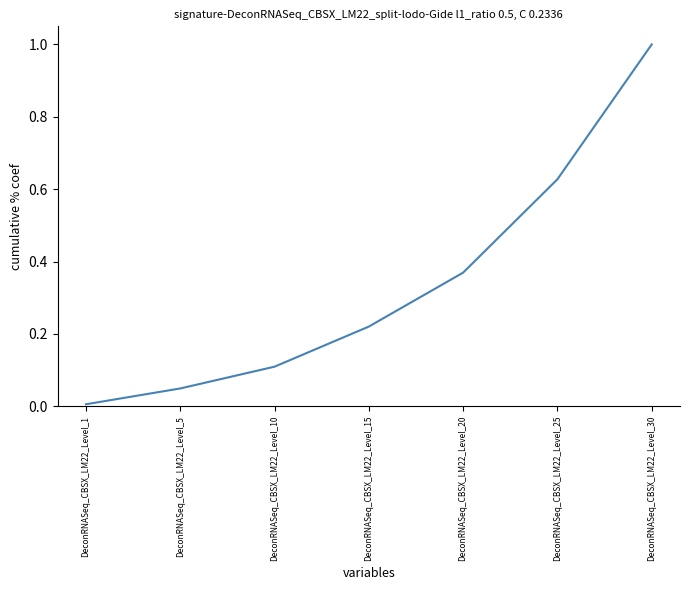

Which category has the highest value across all series?

DeconRNASeq_CBSX_LM22_Level_30